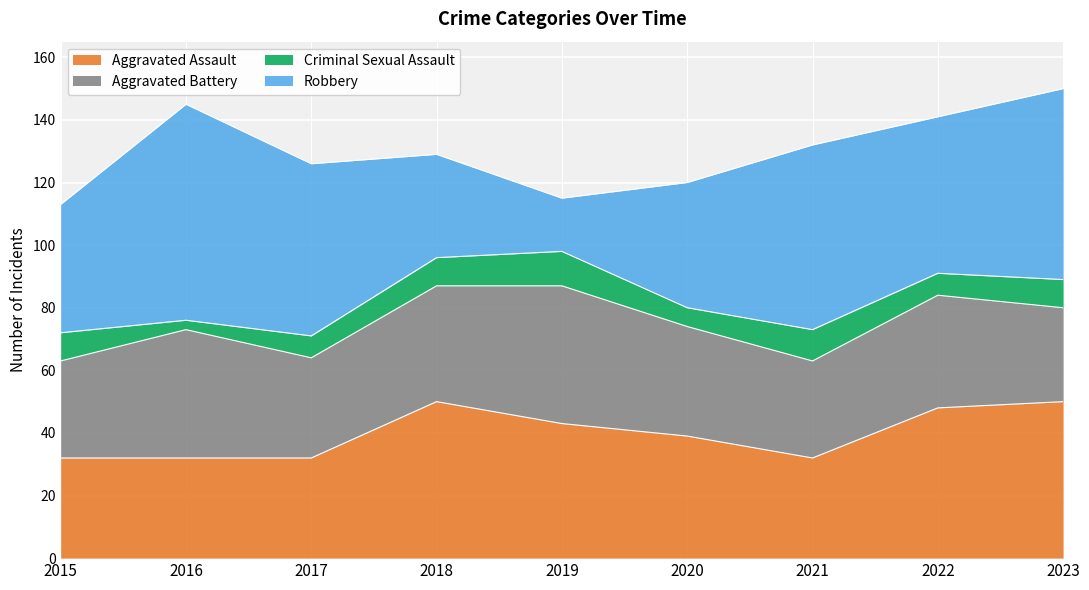

Rank the categories by Robbery value from highest to lowest.

2016, 2023, 2021, 2017, 2022, 2015, 2020, 2018, 2019